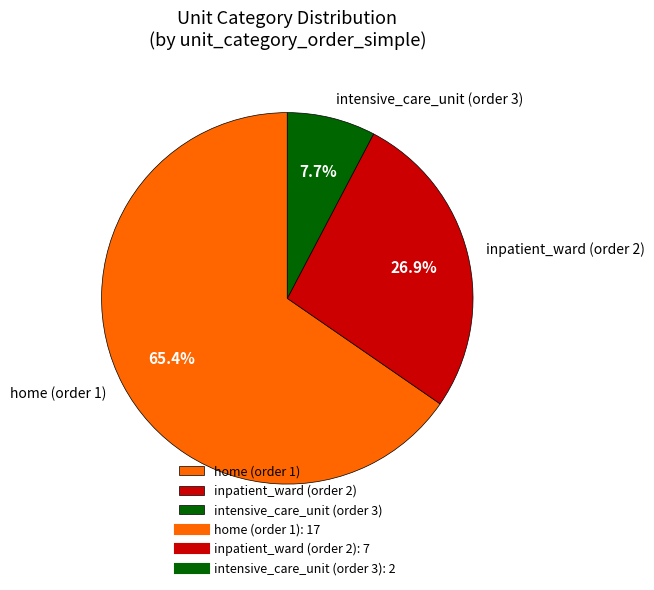

What percentage is NOT represented by intensive_care_unit (order 3)?

92.3%